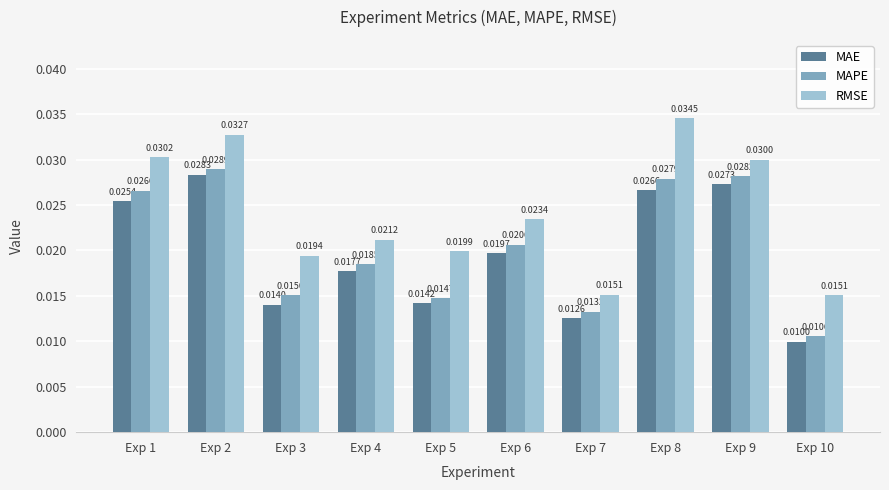

Which series has the largest range (max minus min)?

RMSE